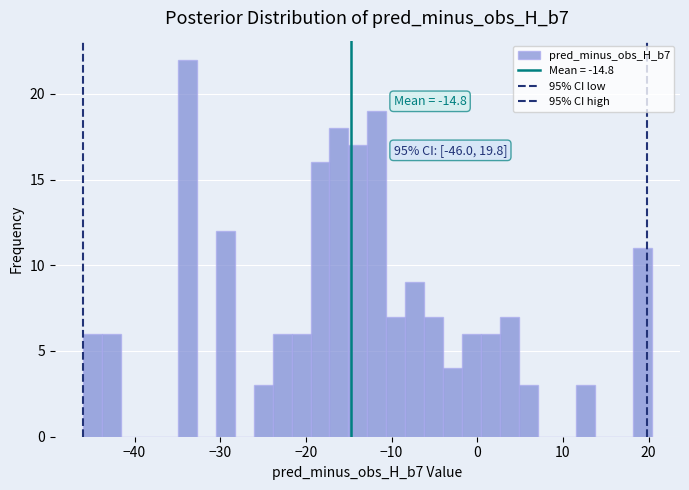

Around what value on the x-axis is the tallest bar? Give the approximate position of its centre, as read against the axis.

-34